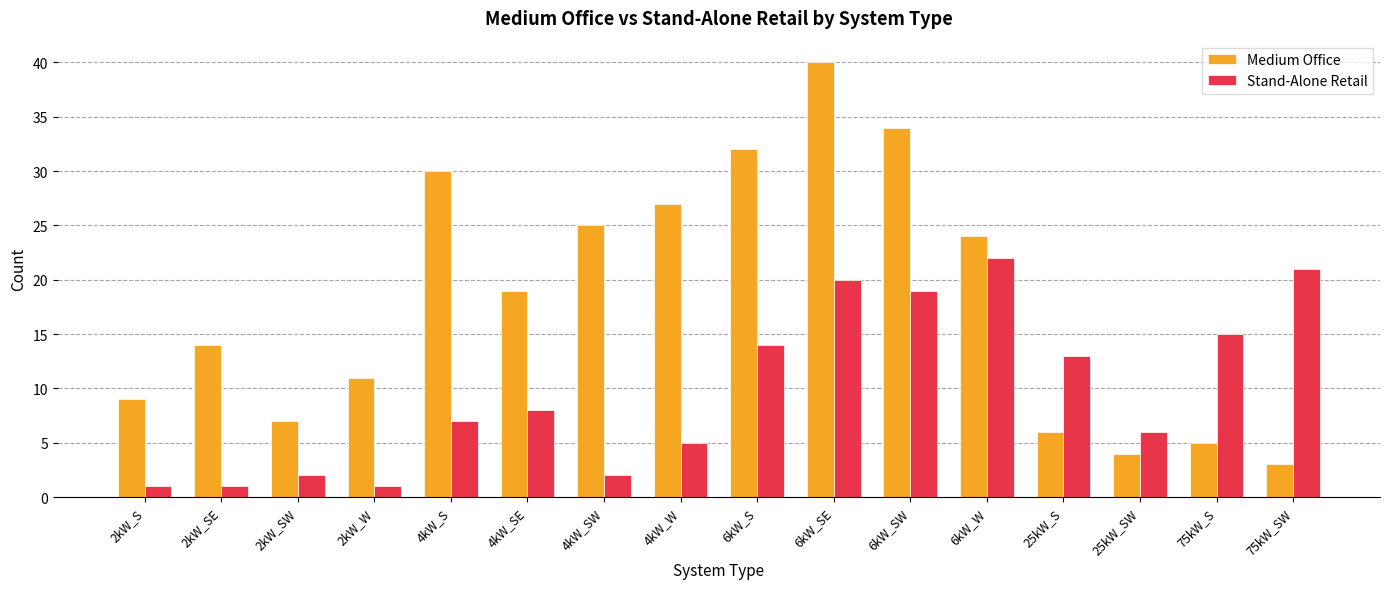

Reading right to left, what are all the values shown in this chart?

Medium Office: 3	5	4	6	24	34	40	32	27	25	19	30	11	7	14	9
Stand-Alone Retail: 21	15	6	13	22	19	20	14	5	2	8	7	1	2	1	1